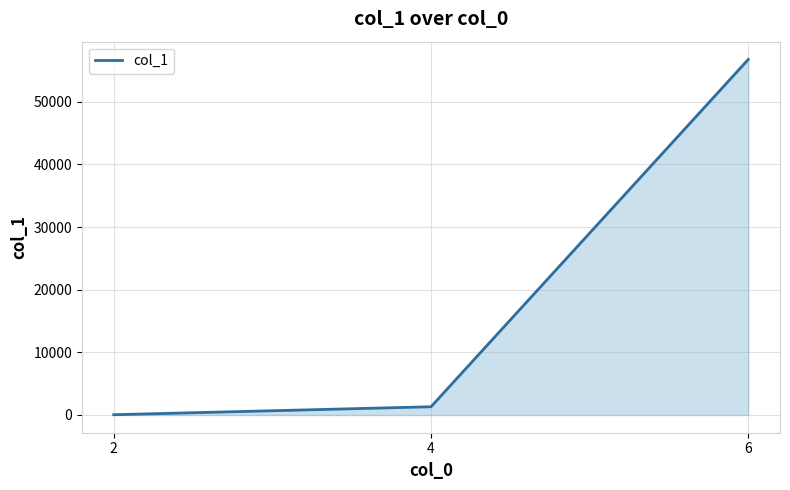

Which label corresponds to the smallest value in the chart?

2